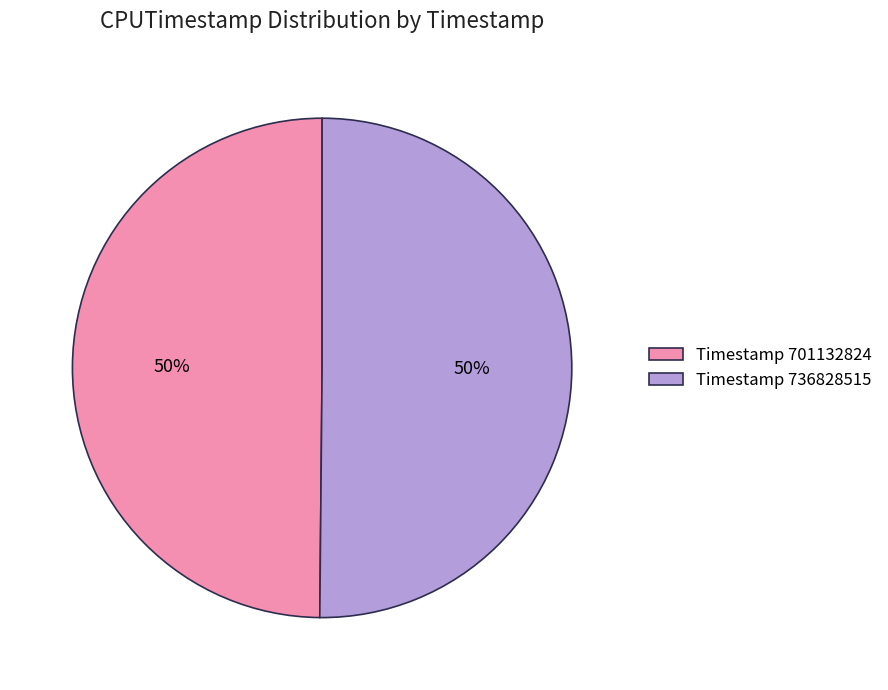

To the nearest percent, what portion does Timestamp 701132824 represent?

50%